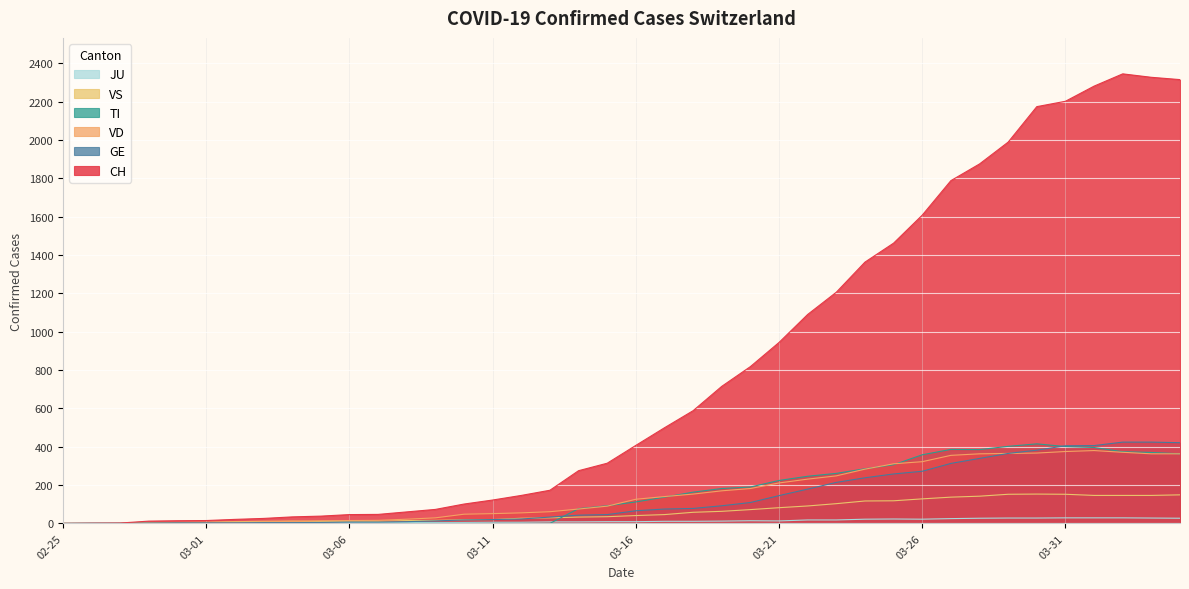

Rank the series at 2020-03-22 from lowest to highest value.

JU, VS, GE, VD, TI, CH